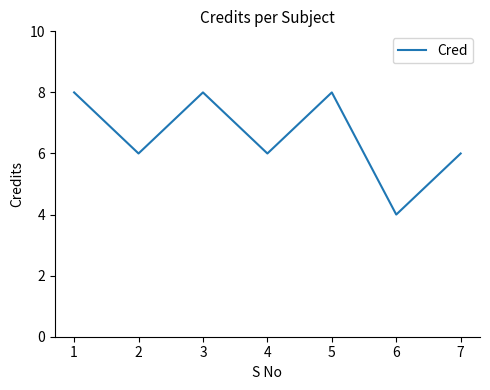

Reading right to left, transcribe all the data shown in this chart.

6	4	8	6	8	6	8